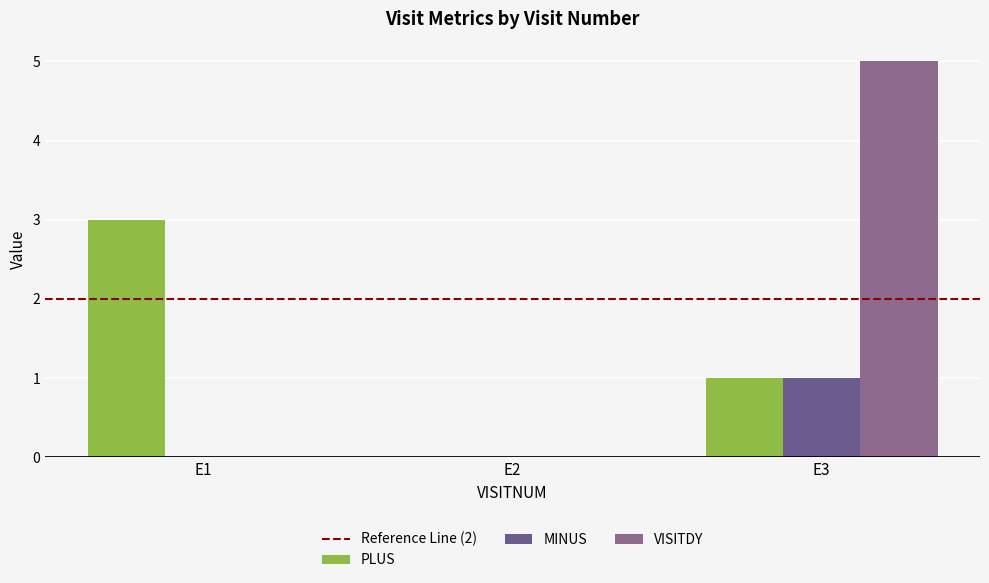

Between E1 and E2, which series saw the biggest shift?

PLUS